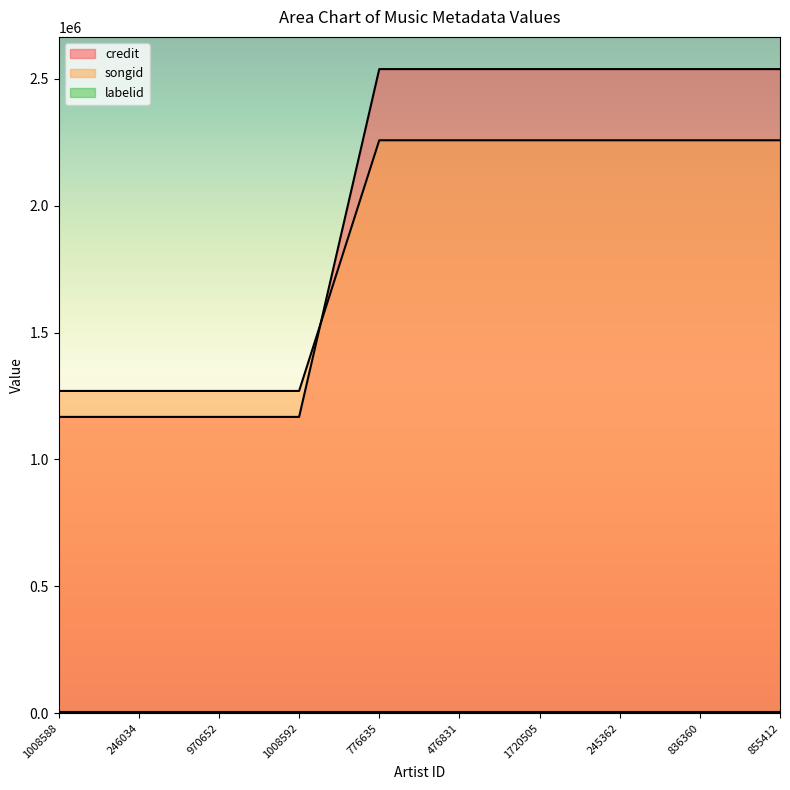

The value of songid at 1720505 is 2257706. True or false?

True